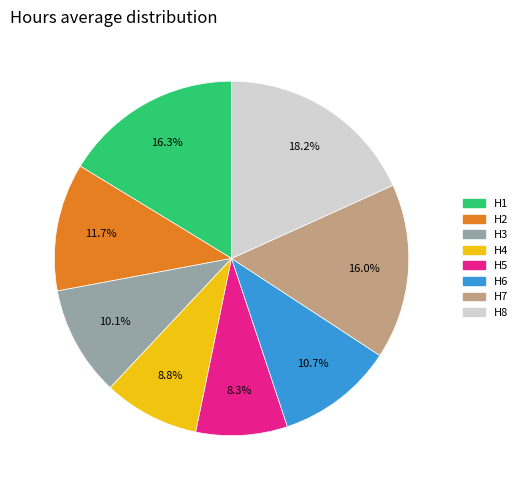

Approximately how many times larger is the value at H1 compared to H3?

1.6